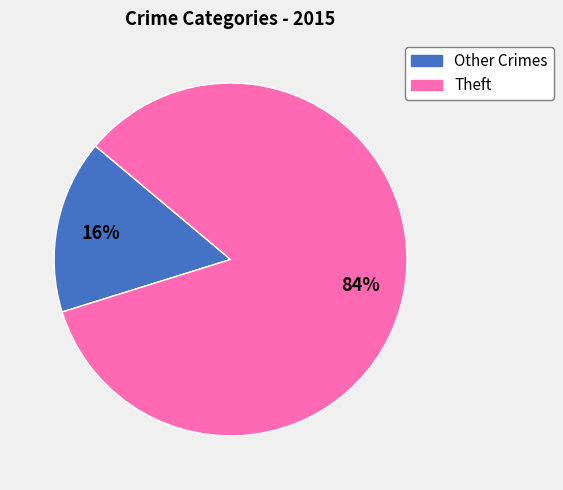

Which category has the biggest portion of the pie?

Theft